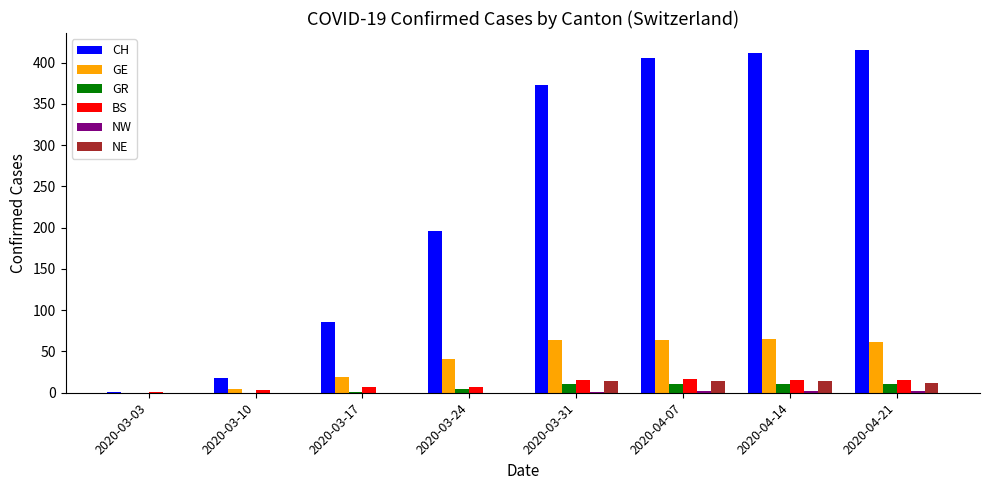

What is the total value across all series at 2020-03-17?

113